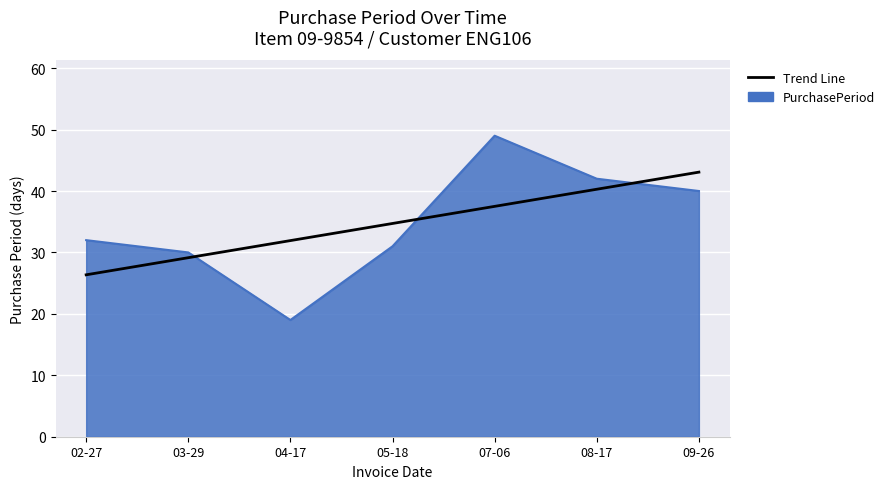

What is the difference between the Trend Line values at 02-27 and 07-06?

11.1